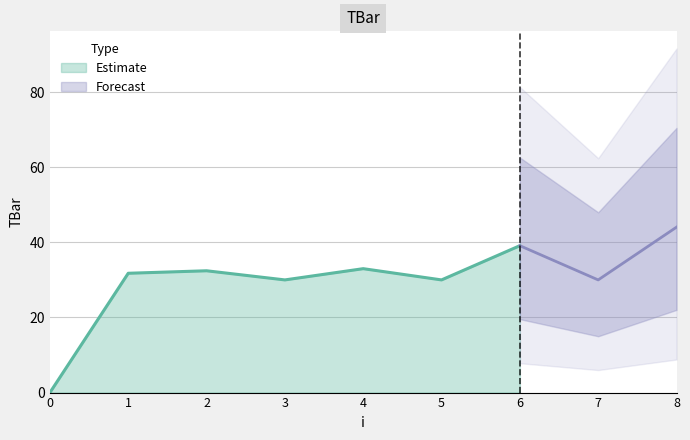

Reading left to right, extract all data points from this chart.

0=0.0	1=31.8	2=32.4	3=30.0	4=33.0	5=30.0	6=39.1	7=30.0	8=44.0